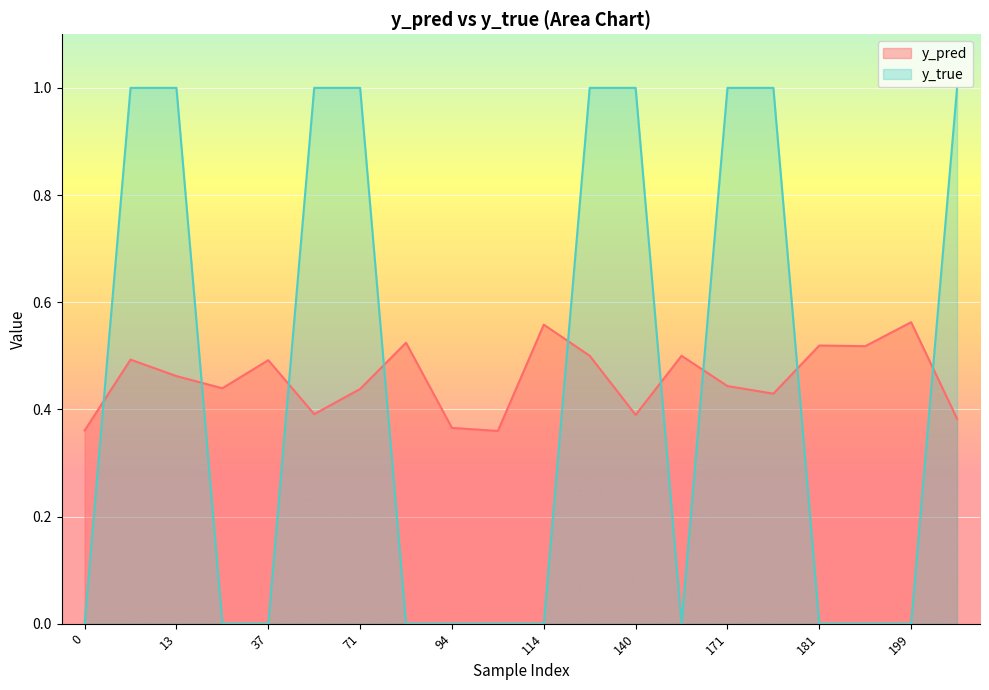

True or false: y_true has a value of 0.0 at 37.

True